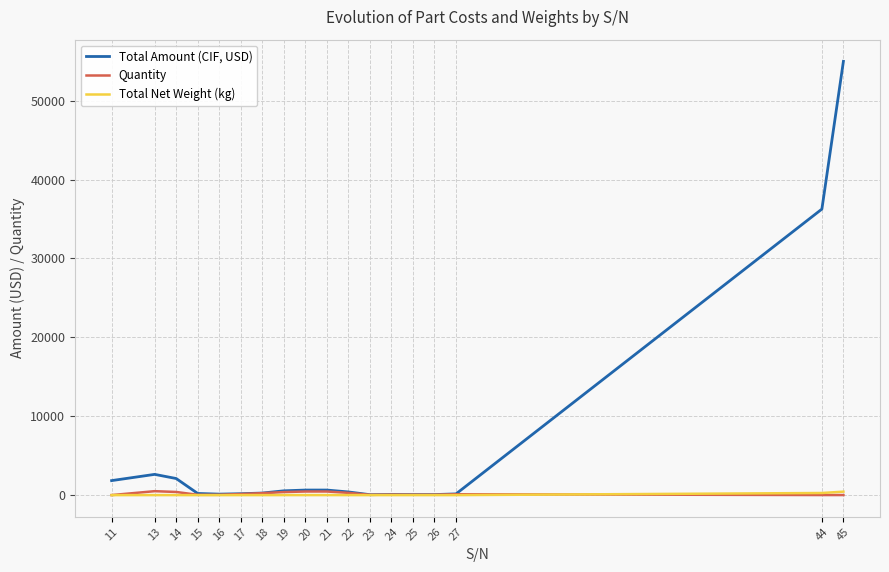

At 25, list the series in order from smallest to largest.

Total Net Weight (kg), Quantity, Total Amount (CIF, USD)